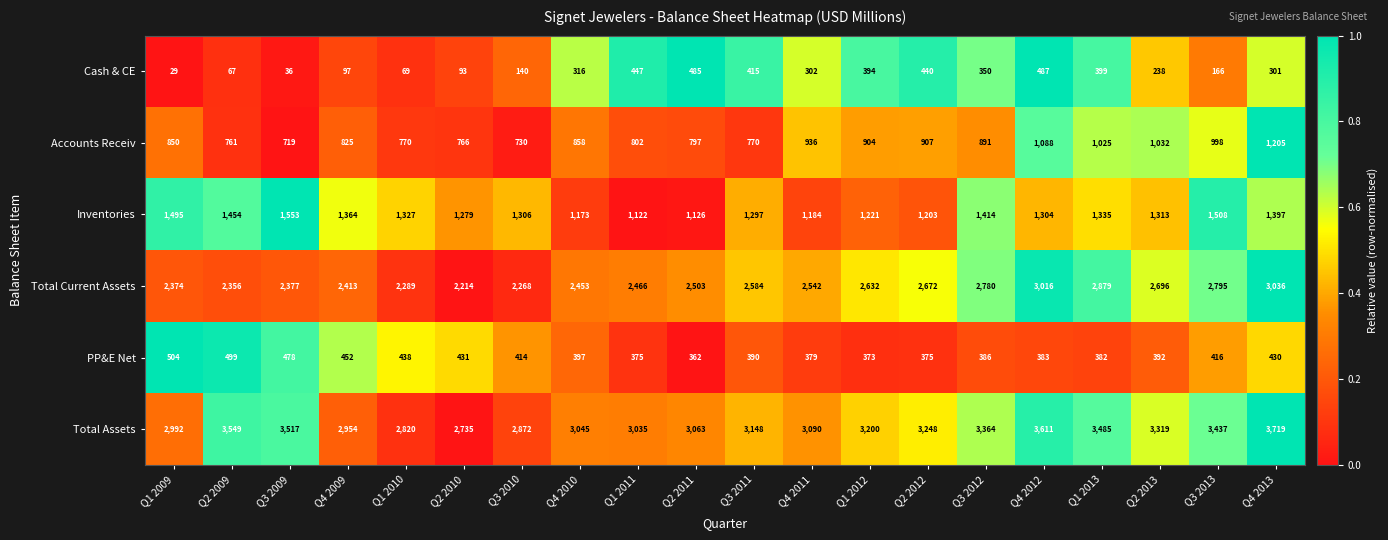

Which series has the largest range (max minus min)?

Total Assets